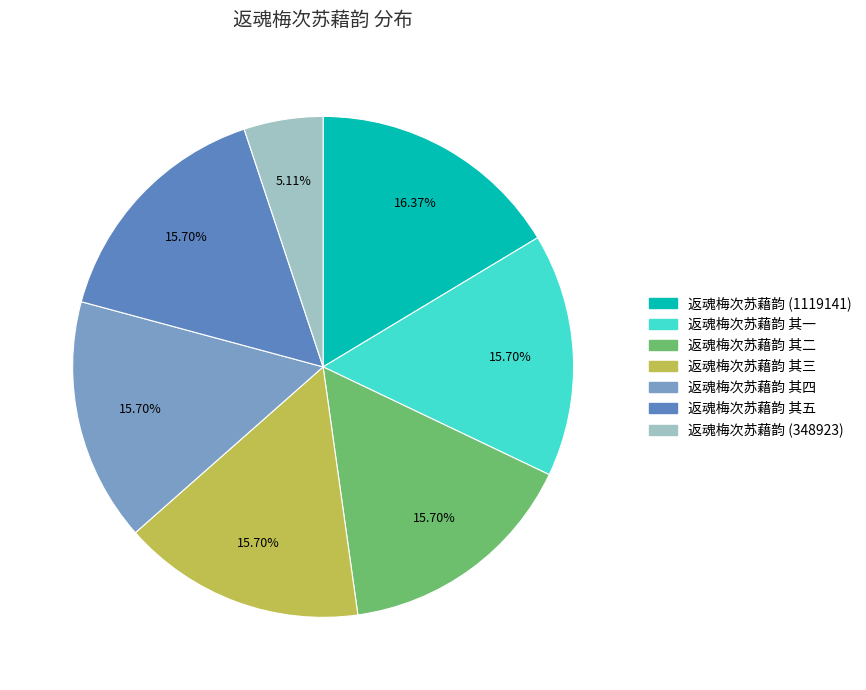

Does any single category account for the majority?

No